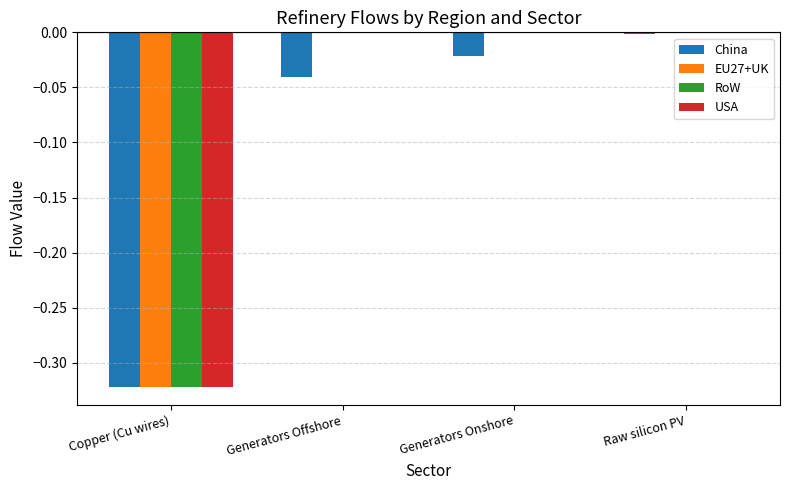

How many distinct data groups are displayed?

4